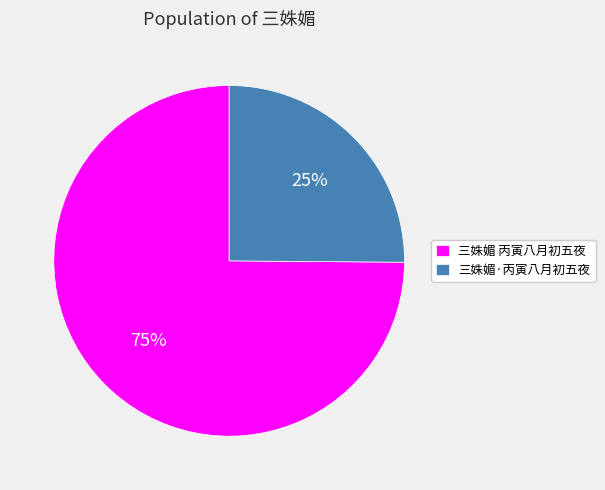

Rank the categories by value from lowest to highest.

三姝媚·丙寅八月初五夜, 三姝媚 丙寅八月初五夜